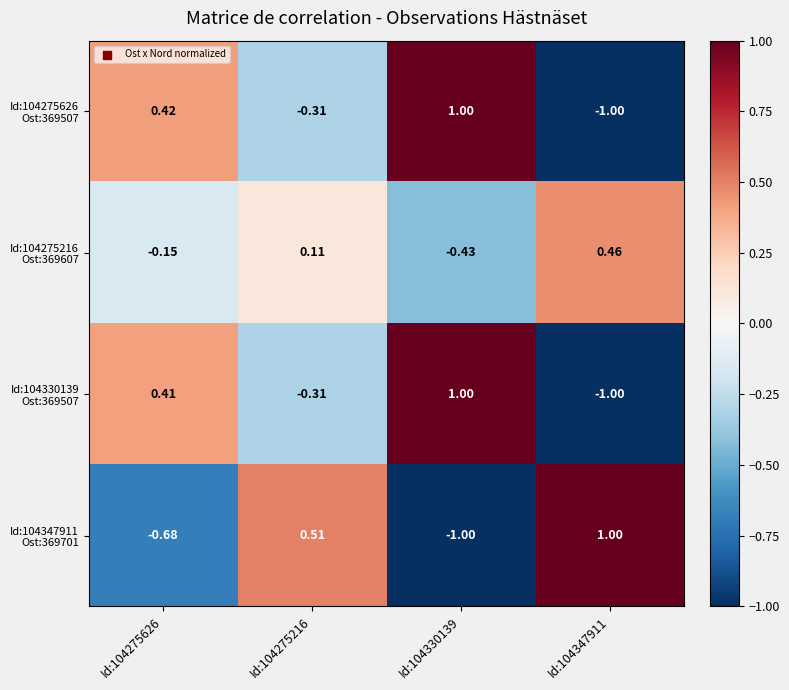

How many distinct data groups are displayed?

4